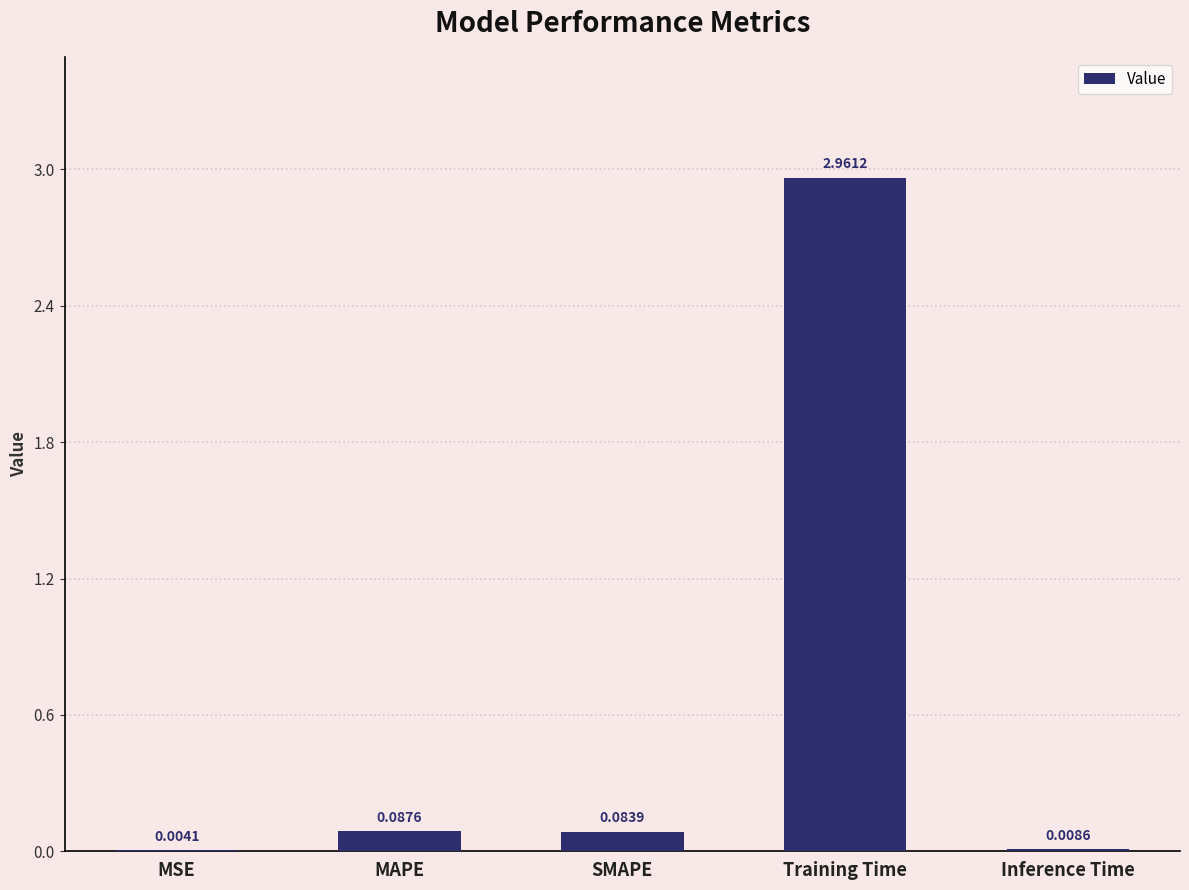

Where is the data nearest to the value 1?

MAPE